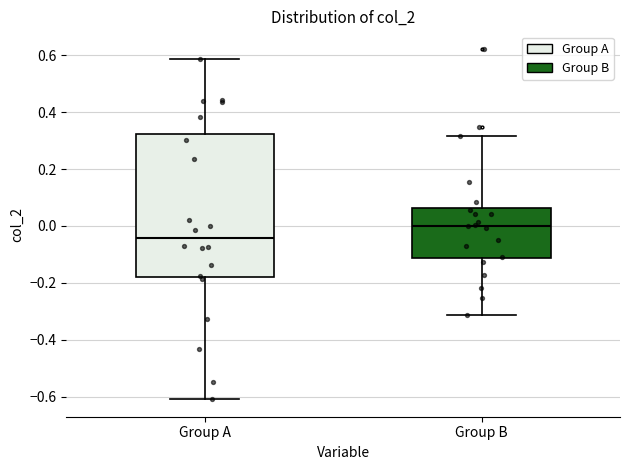

Where does the lower whisker of the box for Group A end on the y-axis? The values are not printed on the chart, so give them approximately, as read against the axis.

-0.60